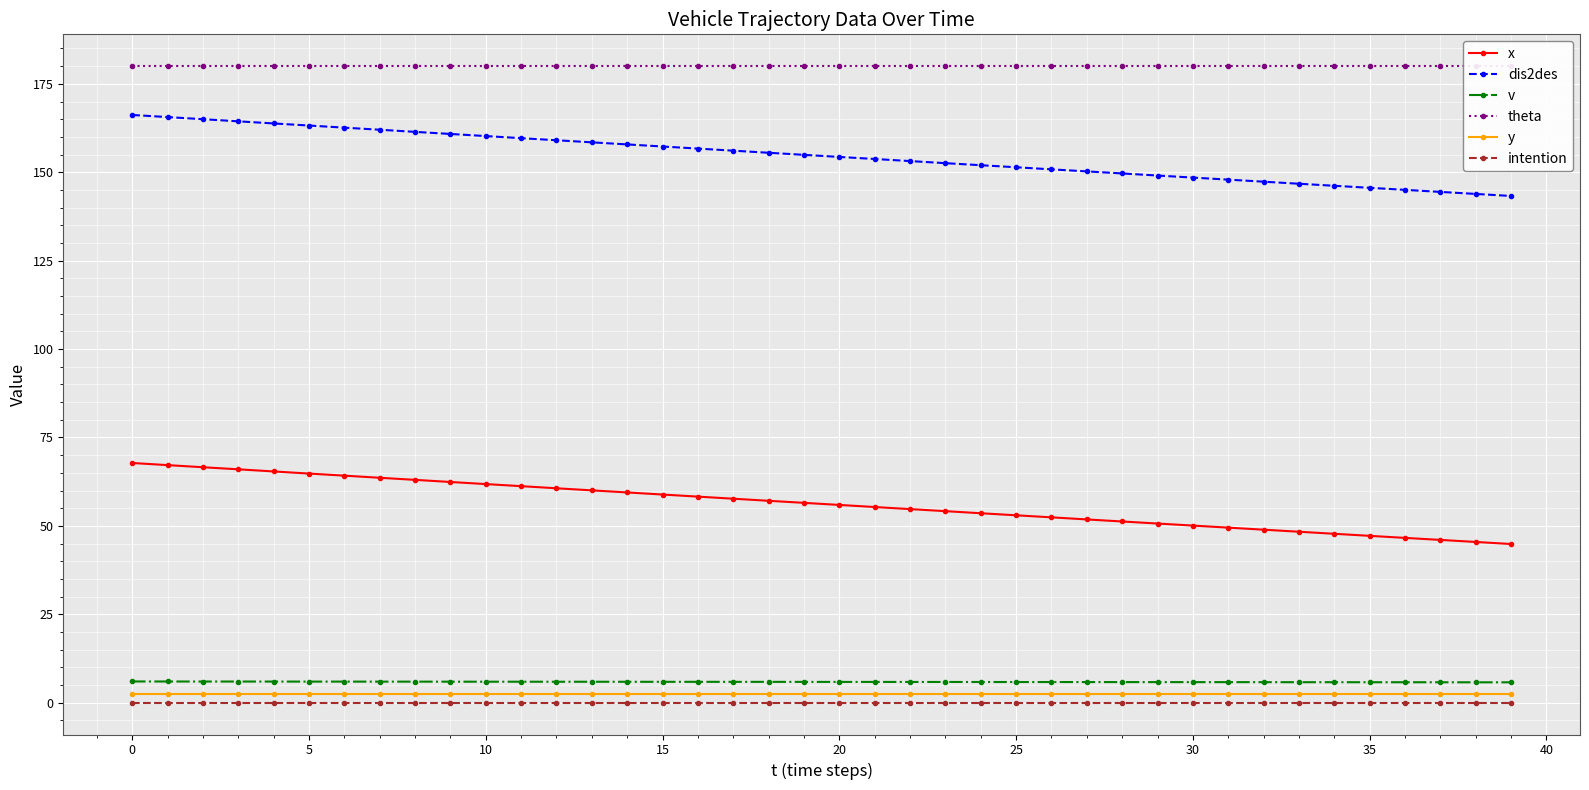

List the series in order of their peak value, highest first.

theta, dis2des, x, v, y, intention